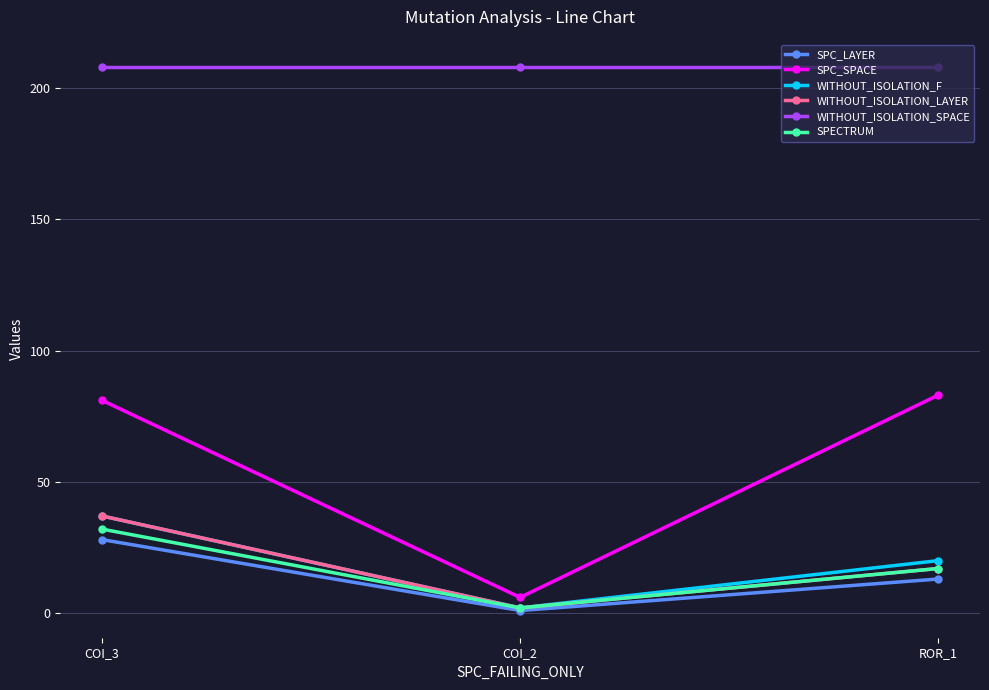

Which series has the widest spread of values?

SPC_SPACE